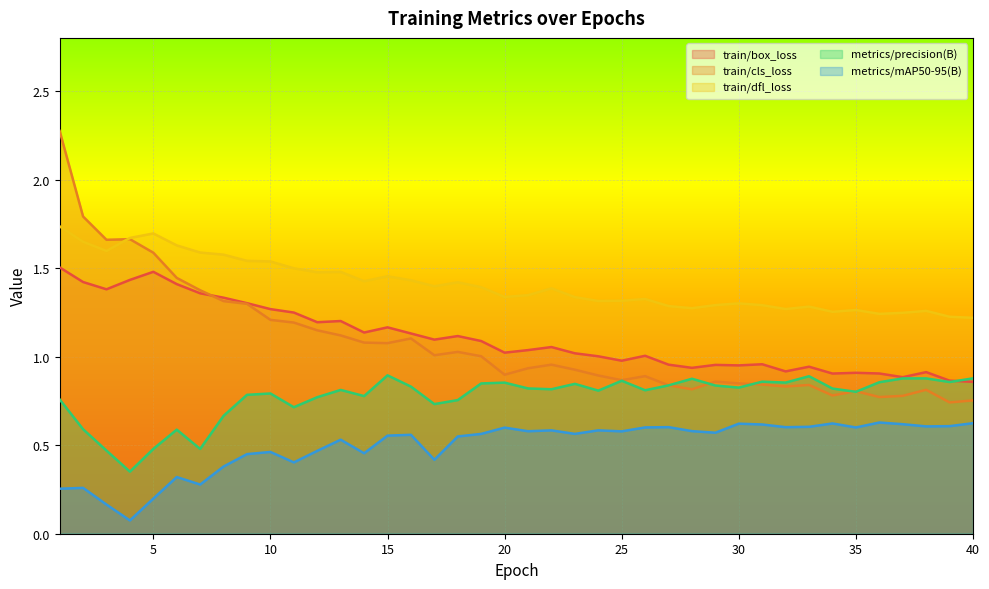

At how many categories does at least one series exceed 0?

40